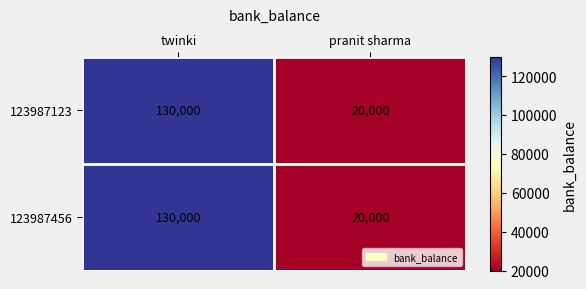

Rank the categories by 123987123 value from lowest to highest.

pranit sharma, twinki